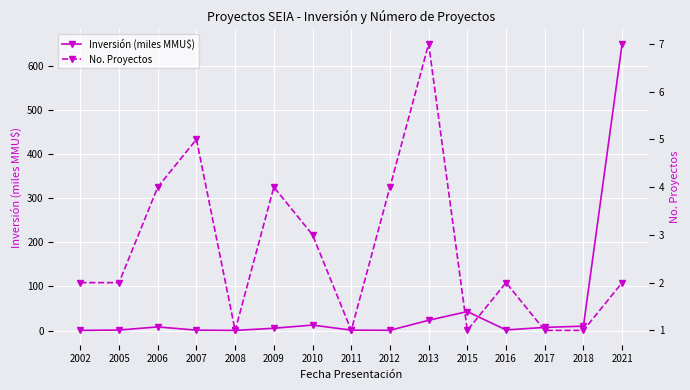

Rank the series by their maximum value, from lowest to highest.

No. Proyectos, Inversión (miles MMU$)